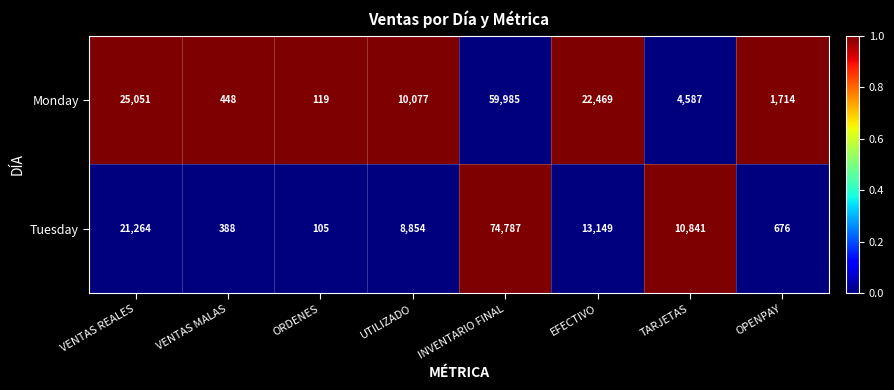

Between VENTAS REALES and OPENPAY, which series saw the biggest shift?

Monday